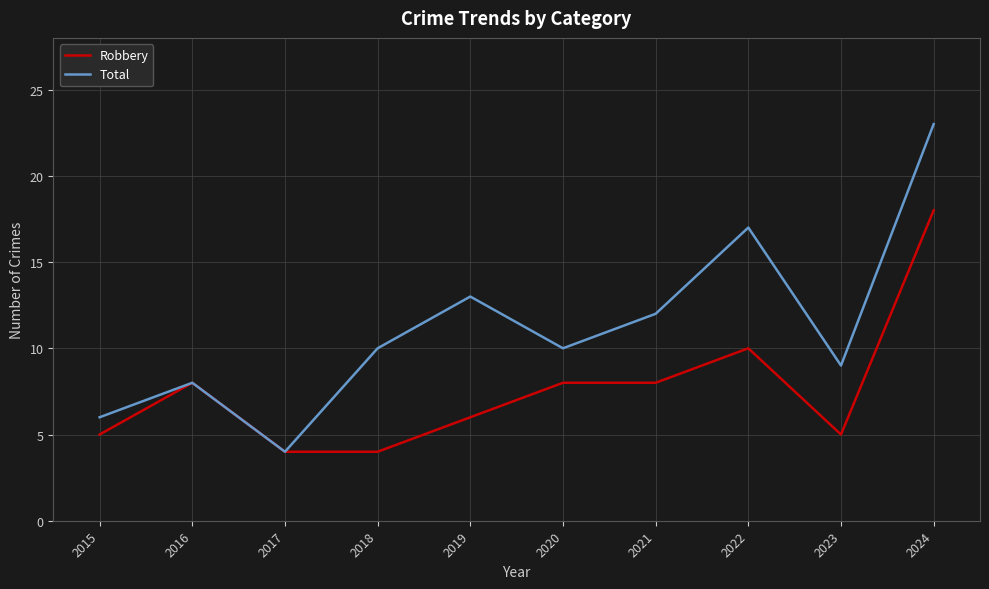

Which series has the widest spread of values?

Total